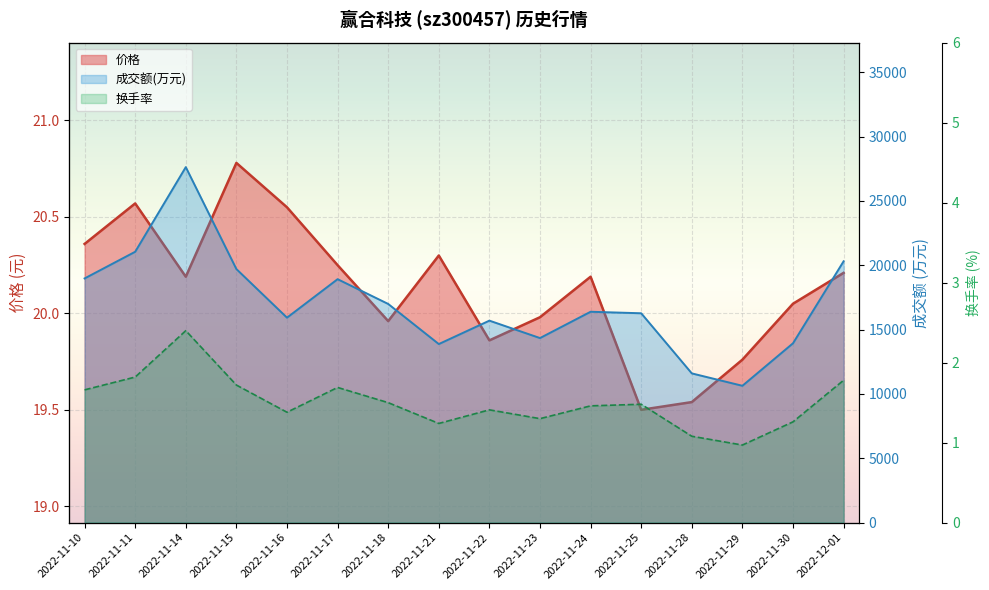

What is the sum of all 成交额(万元) values?

272250.0